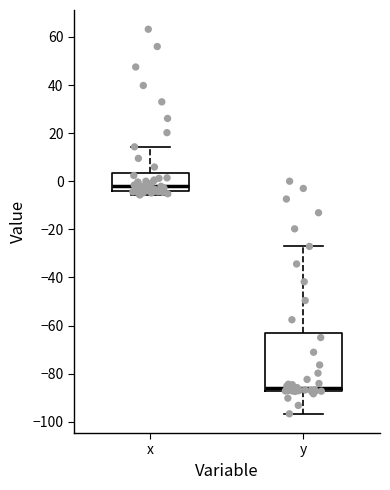

Reading left to right, transcribe this box plot: for each box, give where its median line is, the range the box spans, and where its two whiskers end, as read against the y-axis. The values are not printed on the chart, so give them approximately, as read against the axis.

x: median -2, box -4 to 4, whiskers -6 to 14
y: median -86, box -88 to -64, whiskers -96 to -28